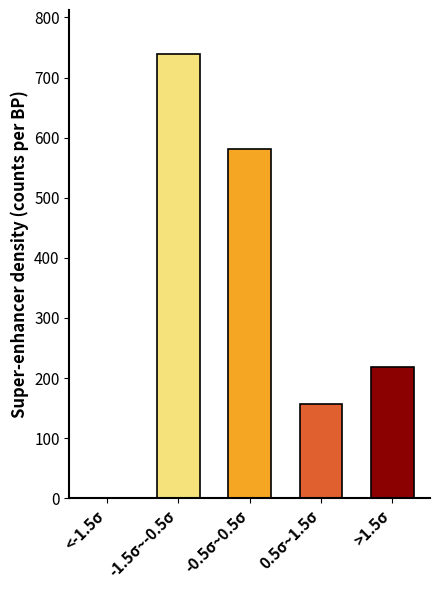

Reading right to left, list all the values displayed in this chart.

>1.5σ=217.9	0.5σ~1.5σ=157.4	-0.5σ~0.5σ=581.1	-1.5σ~-0.5σ=738.5	<-1.5σ=0.0